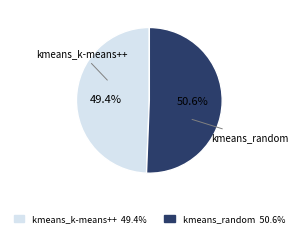

What is the total percentage of kmeans_k-means++ and kmeans_random?

100.0%